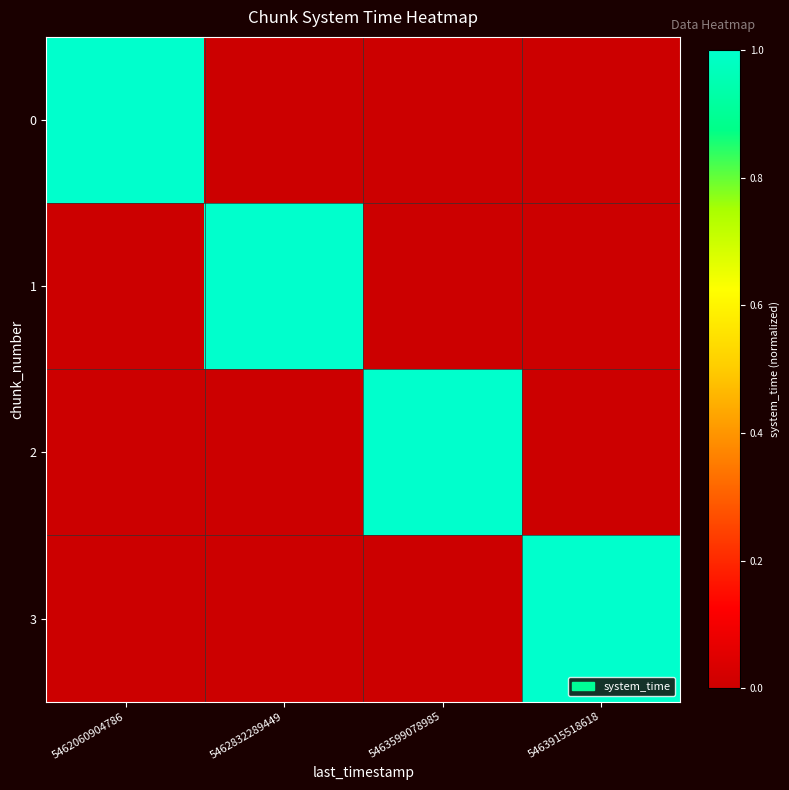

Reading left to right, what are all the values shown in this chart?

0: 5462060904786=1.0	5462832289449=0.0	5463599078985=0.0	5463915518618=0.0
1: 5462060904786=0.0	5462832289449=1.0	5463599078985=0.0	5463915518618=0.0
2: 5462060904786=0.0	5462832289449=0.0	5463599078985=1.0	5463915518618=0.0
3: 5462060904786=0.0	5462832289449=0.0	5463599078985=0.0	5463915518618=1.0